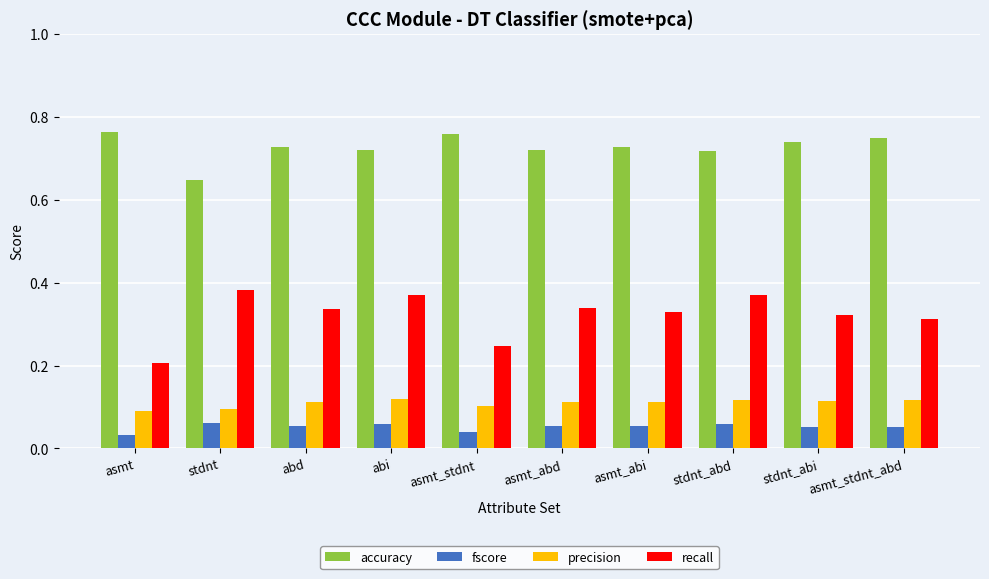

What is the total value across all series at asmt_stdnt?

1.2